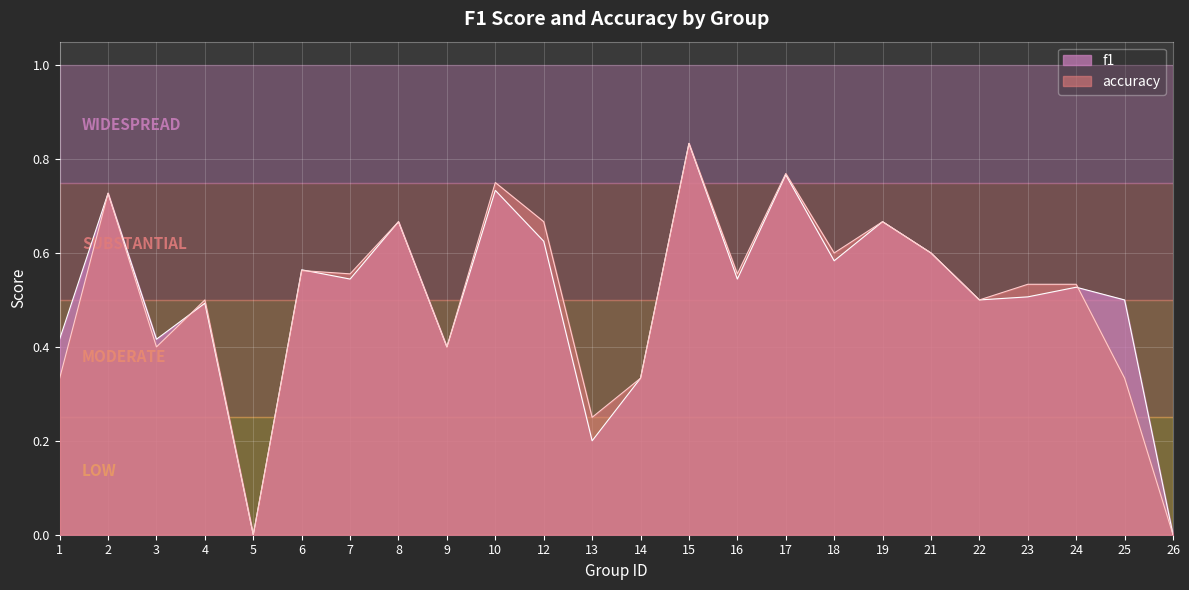

At which category is the sum across all series the highest?

15